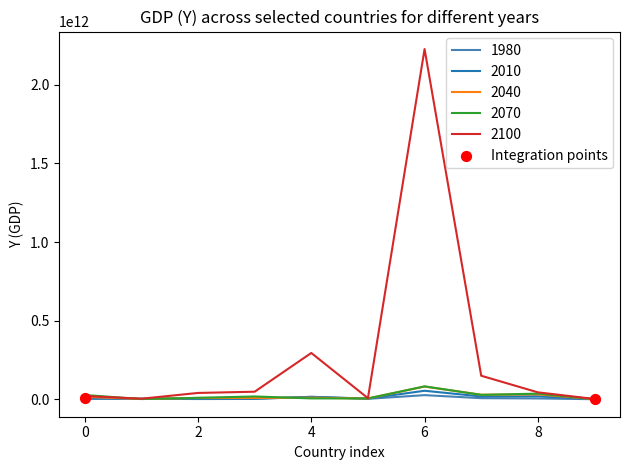

Which series has the largest total across all categories?

2100